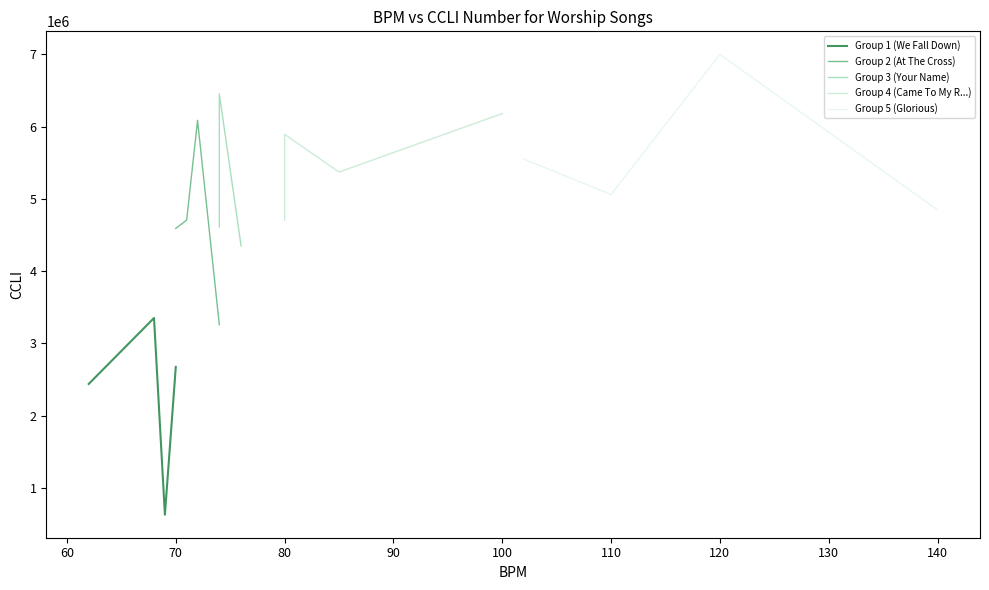

True or false: Group 1 (We Fall Down) has more than 1 points higher than both neighbors.

False